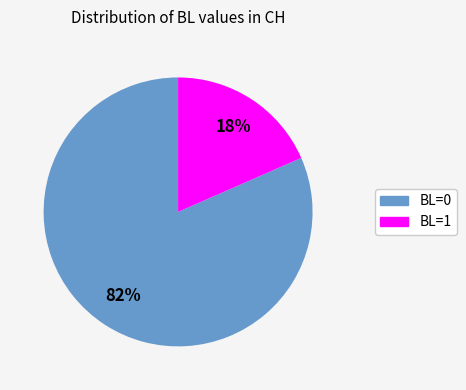

What is the majority slice?

BL=0